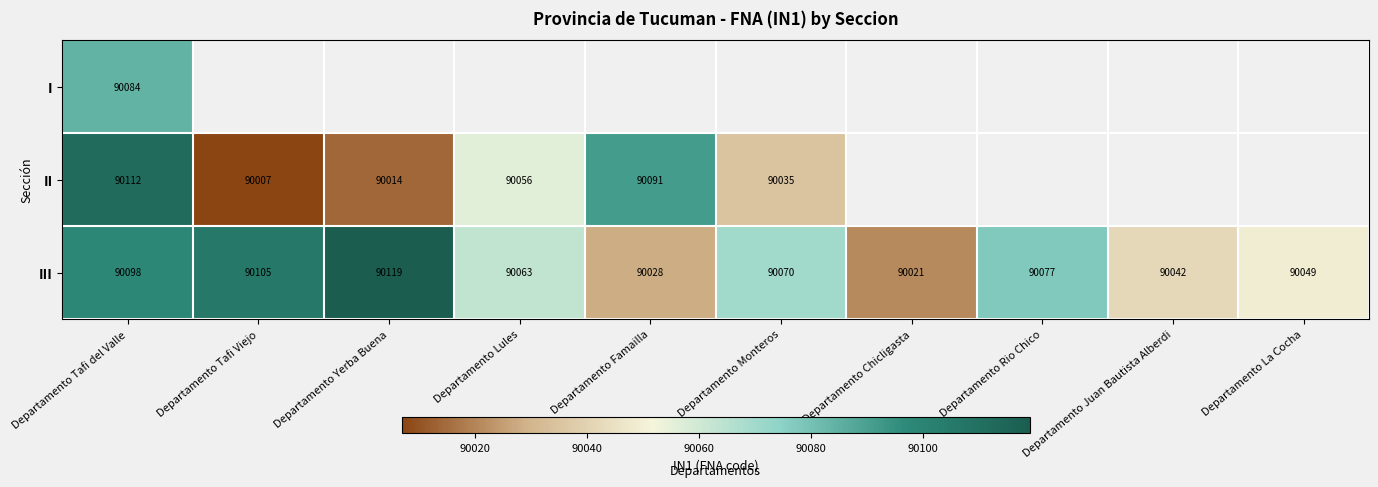

At which category is the sum across all series the highest?

Departamento Tafi del Valle